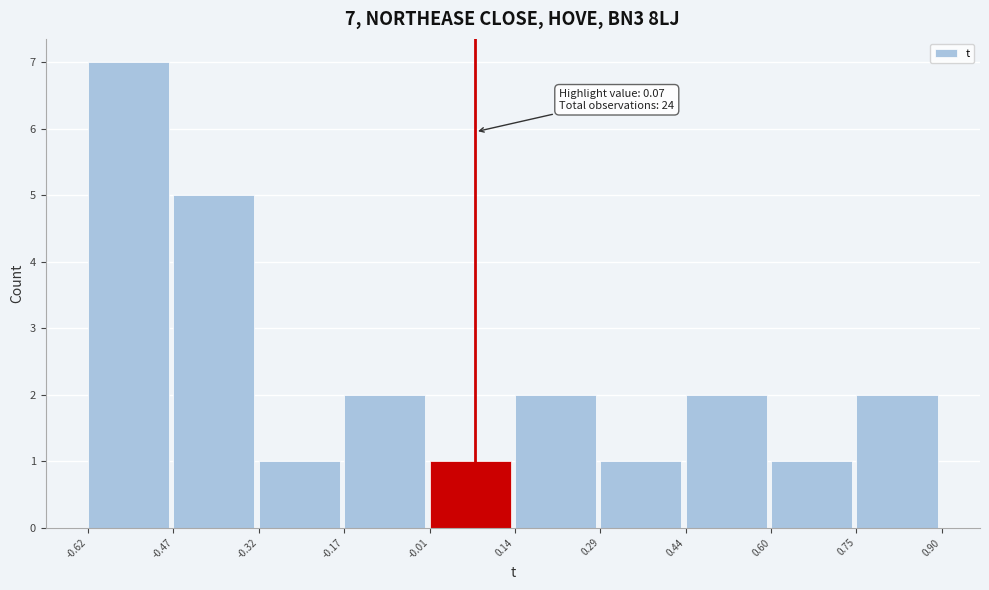

Over which range of the x-axis is the bar tallest?

-0.62 to -0.47